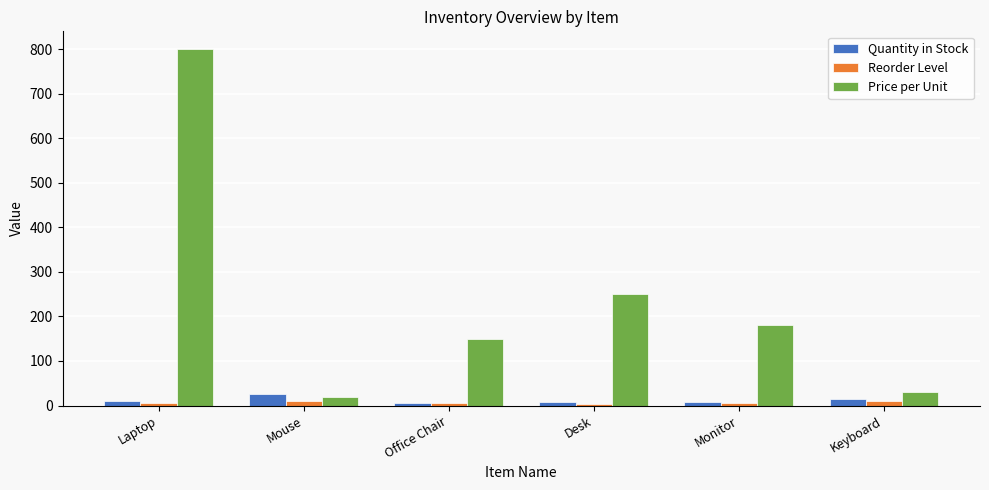

What is the greatest value displayed?

800